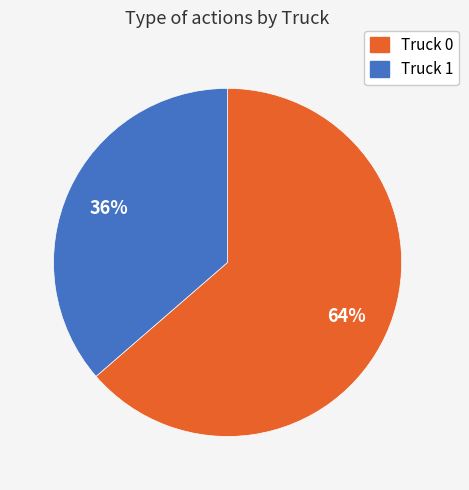

The Truck 1 slice represents 42% of the pie. True or false?

False